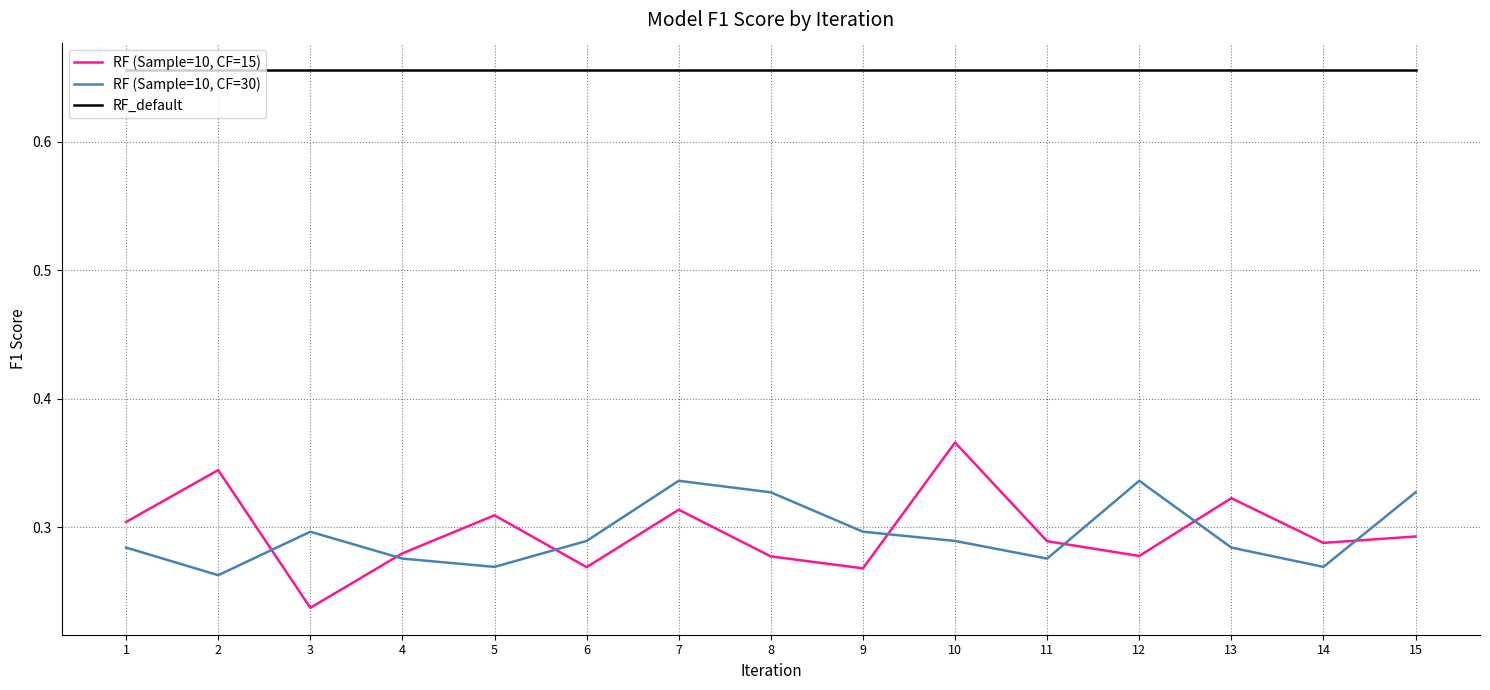

True or false: RF (Sample=10, CF=15) and RF_default cross at least once.

False